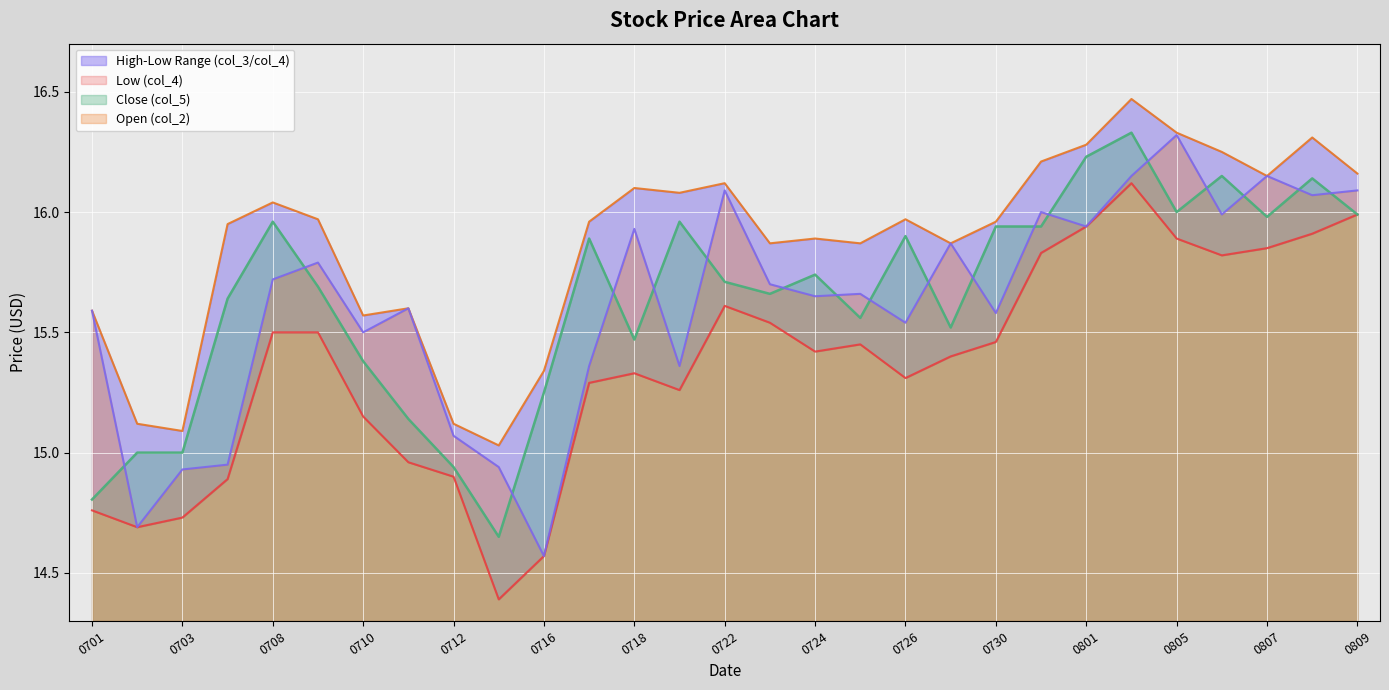

At which category does the chart reach its peak across all series?

20130802